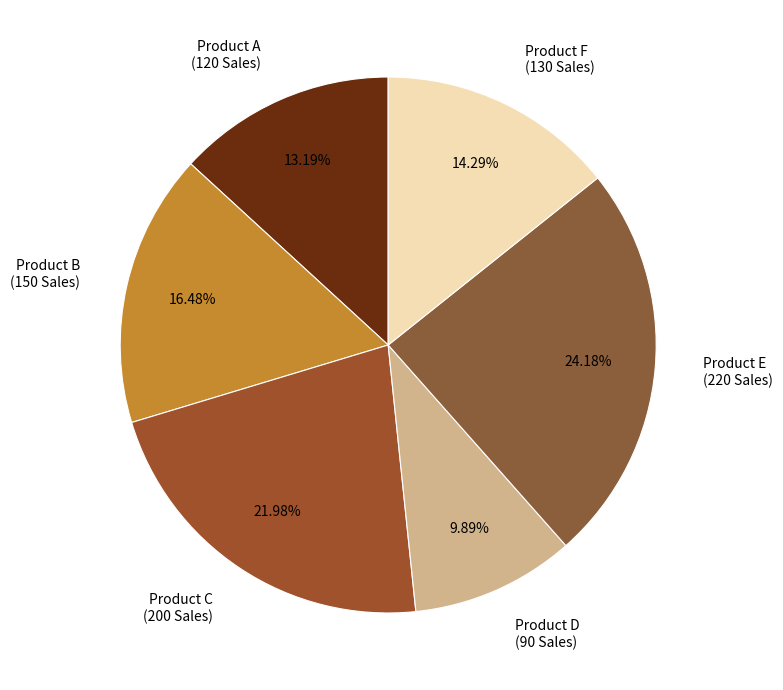

What is the ratio of the value at Product A to the value at Product D?

1.3